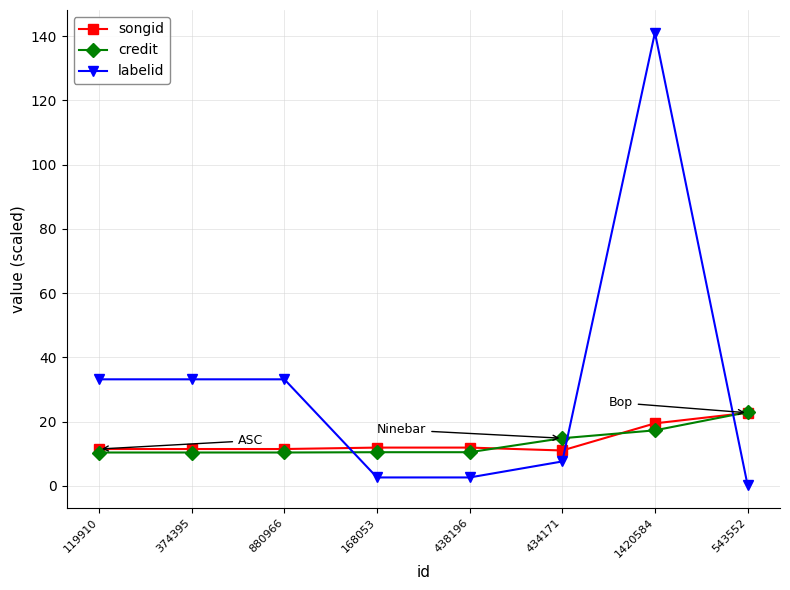

What is the total value across all series at 880966?

55.1